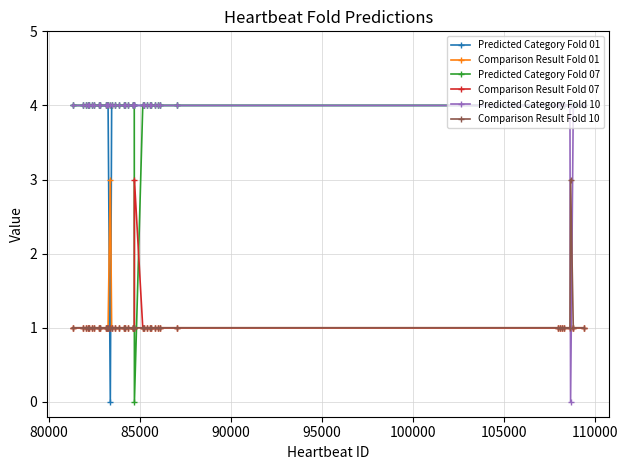

True or false: Predicted Category Fold 01 and Comparison Result Fold 07 intersect in this chart.

True